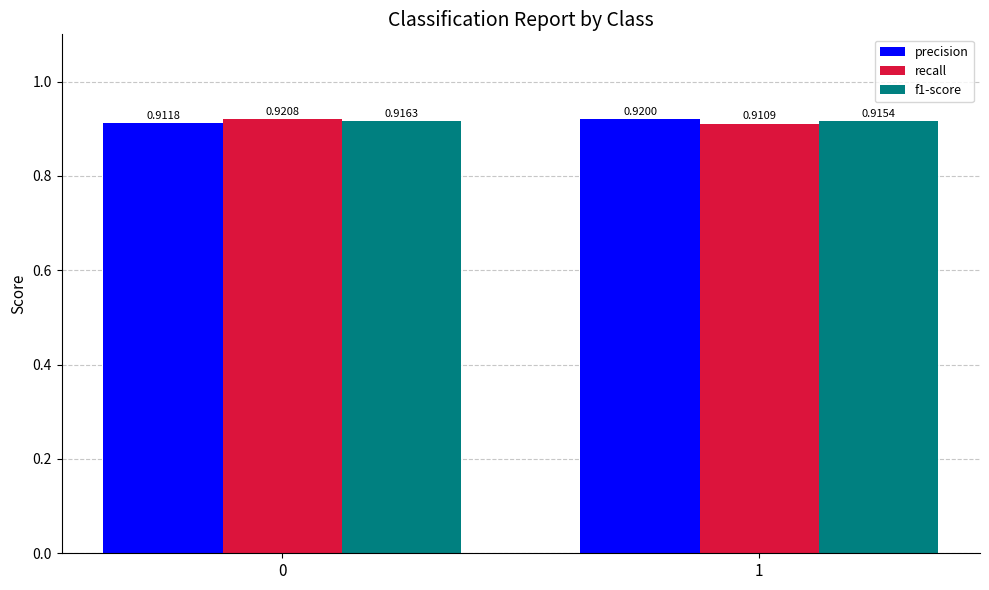

Which series has the largest range (max minus min)?

recall